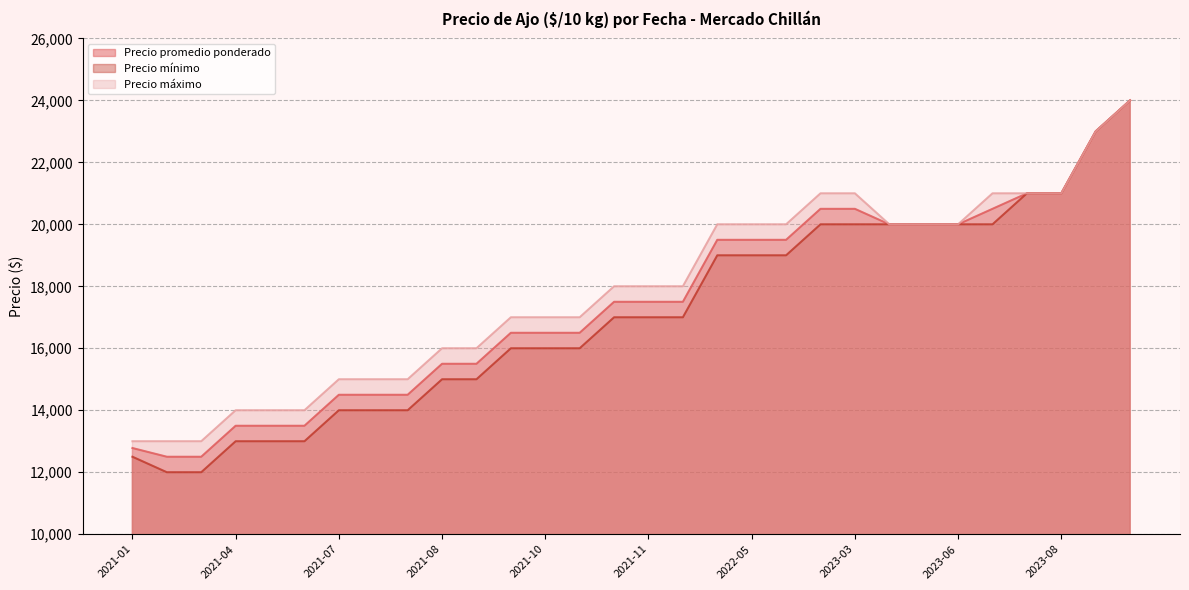

True or false: Precio mínimo and Precio máximo cross at least once.

False